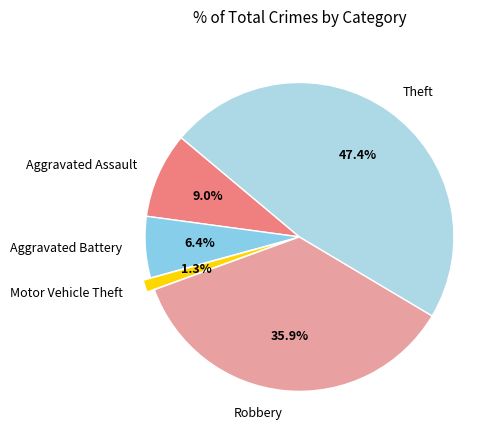

Is it true that Motor Vehicle Theft is 1% of the pie?

True